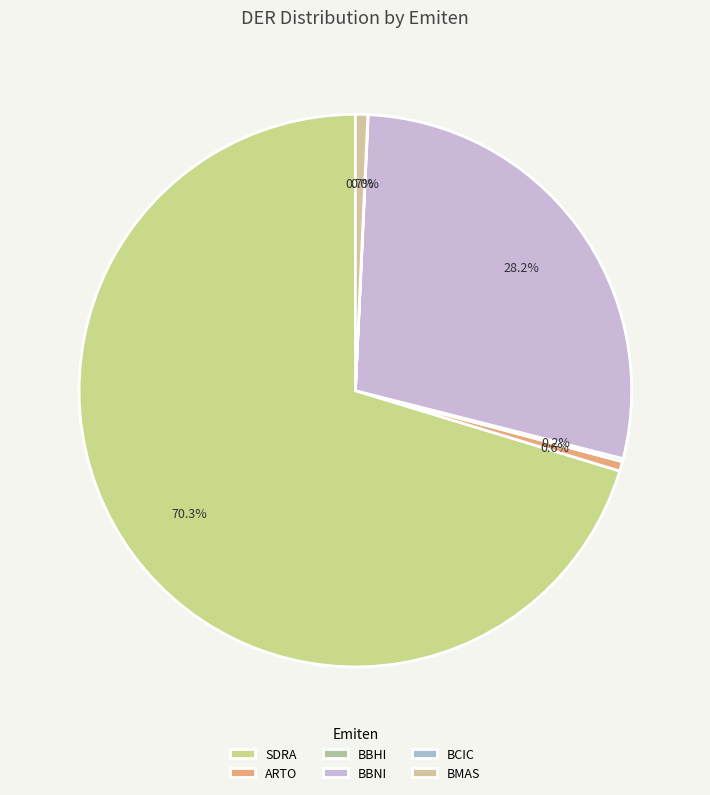

The ARTO slice represents 15% of the pie. True or false?

False